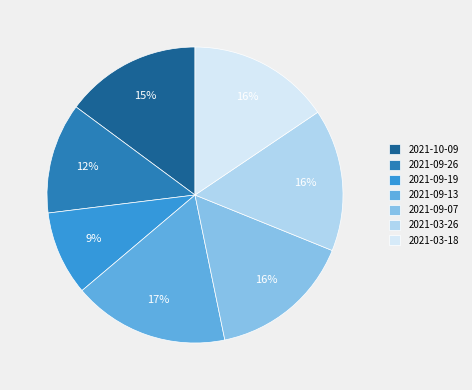

To the nearest percent, what percentage of the pie is 2021-09-13?

17%